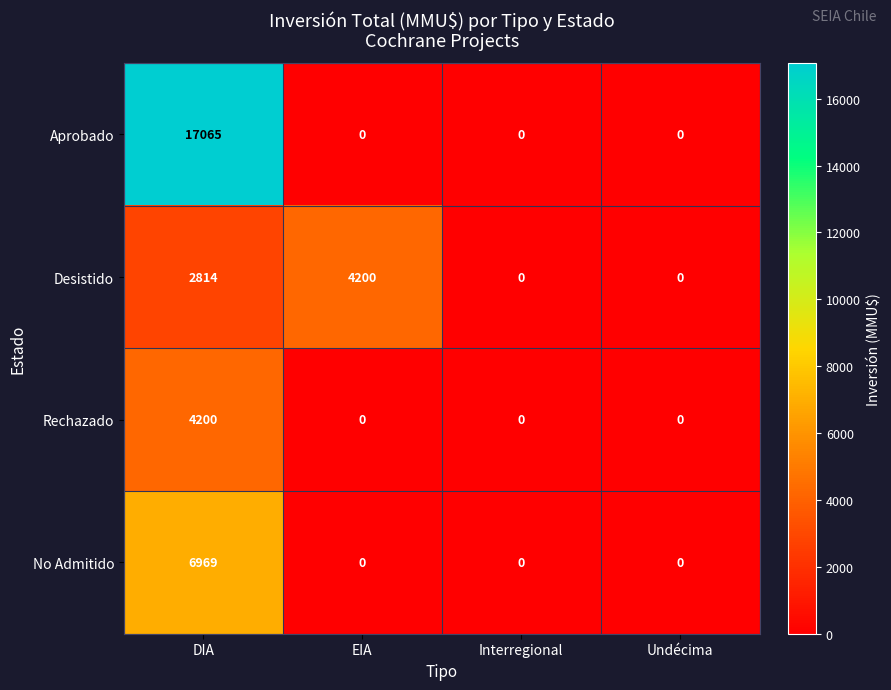

What is the total value across all series at DIA?

31048